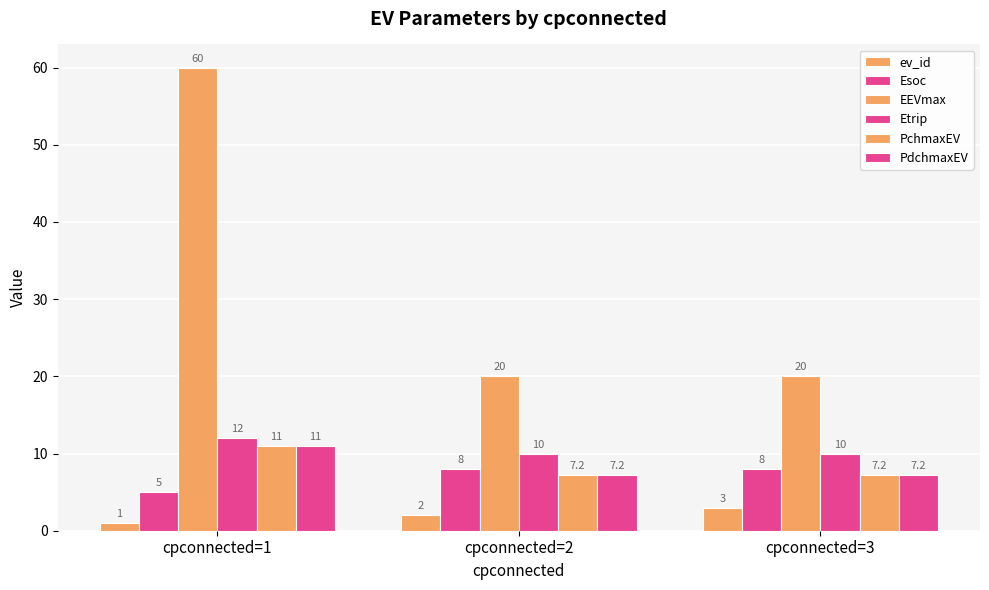

Count the Etrip values in the range 10 to 12.

3